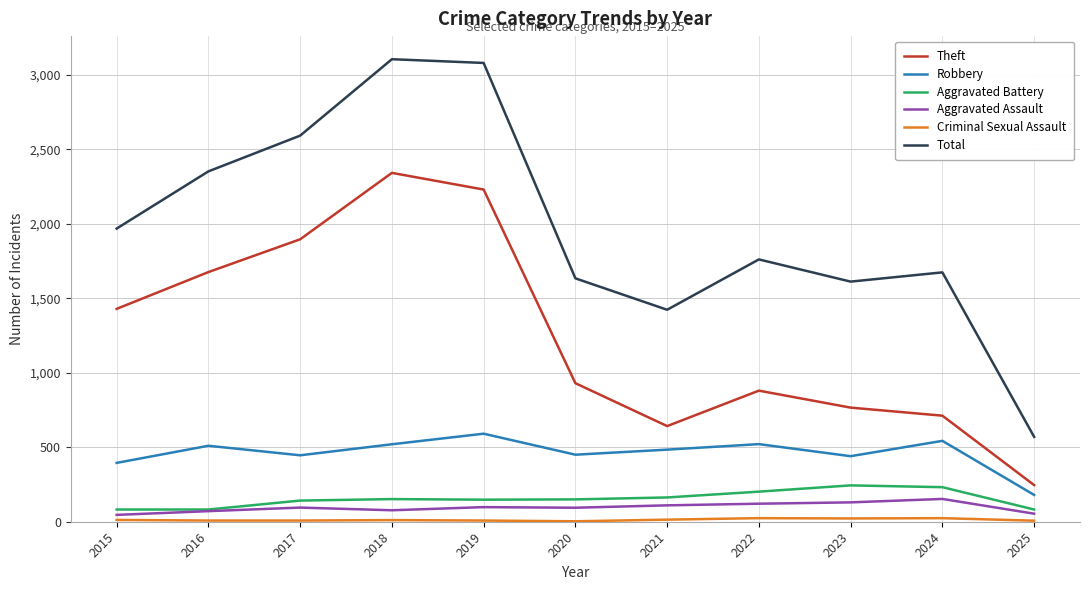

What is the difference between the Robbery values at 2017 and 2025?

266